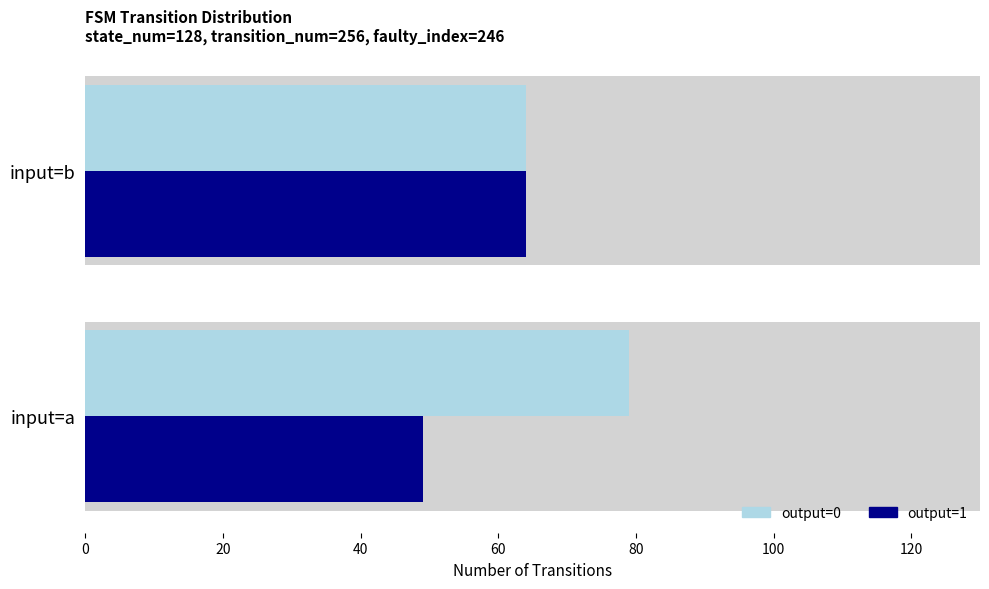

Which series changed the most between 0 and 20?

output=0